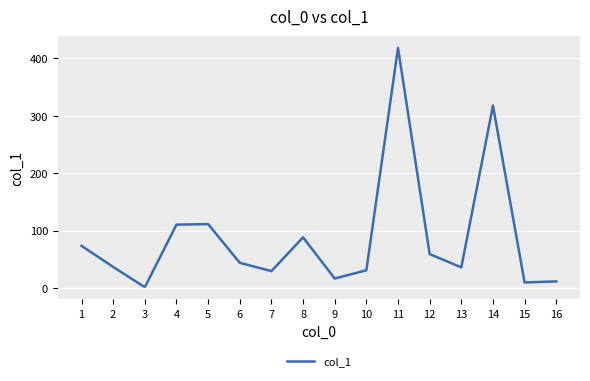

What is the difference between the values at 16 and 13?

24.4